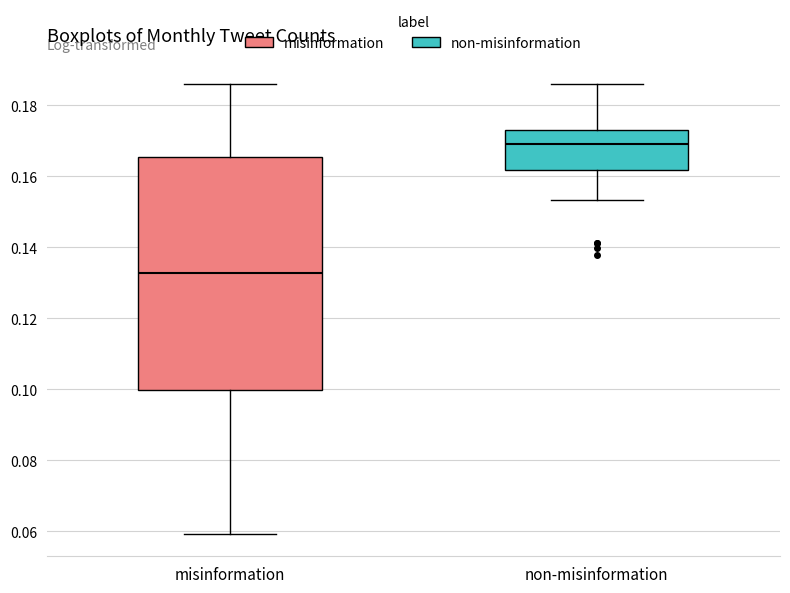

Where is the lower edge of the box for misinformation on the y-axis? The values are not printed on the chart, so give them approximately, as read against the axis.

0.100